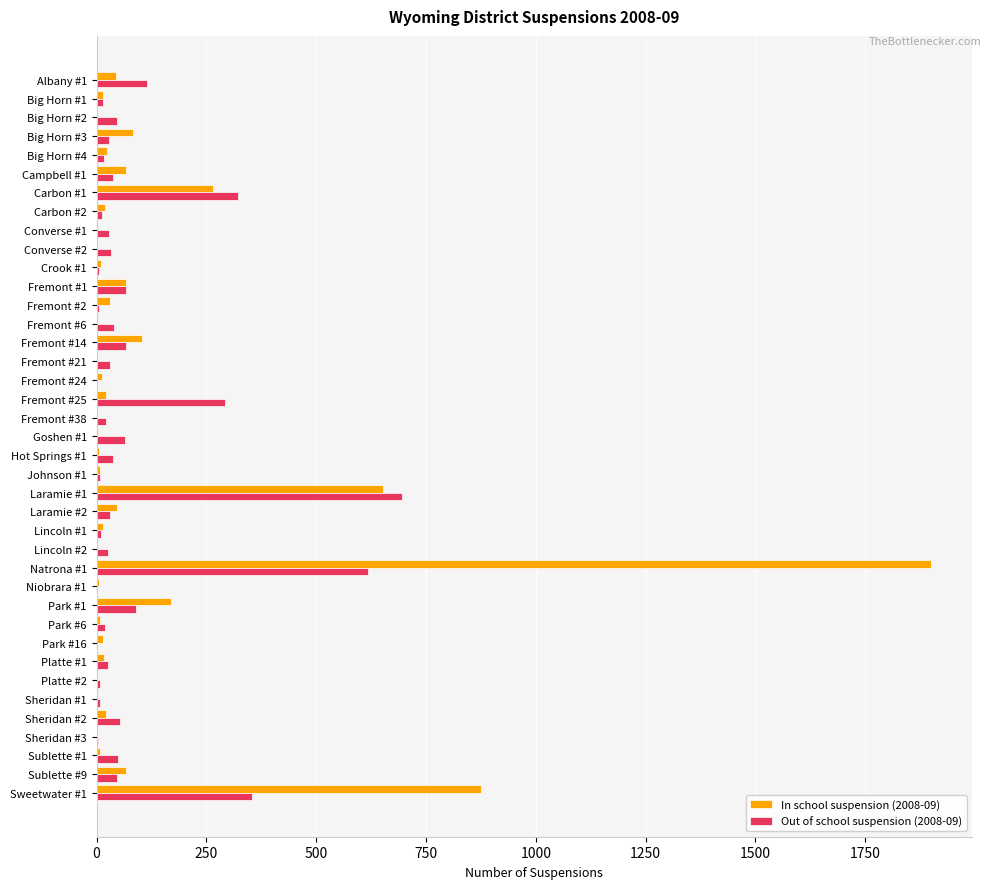

What are all the series names shown in the legend?

In school suspension (2008-09), Out of school suspension (2008-09)